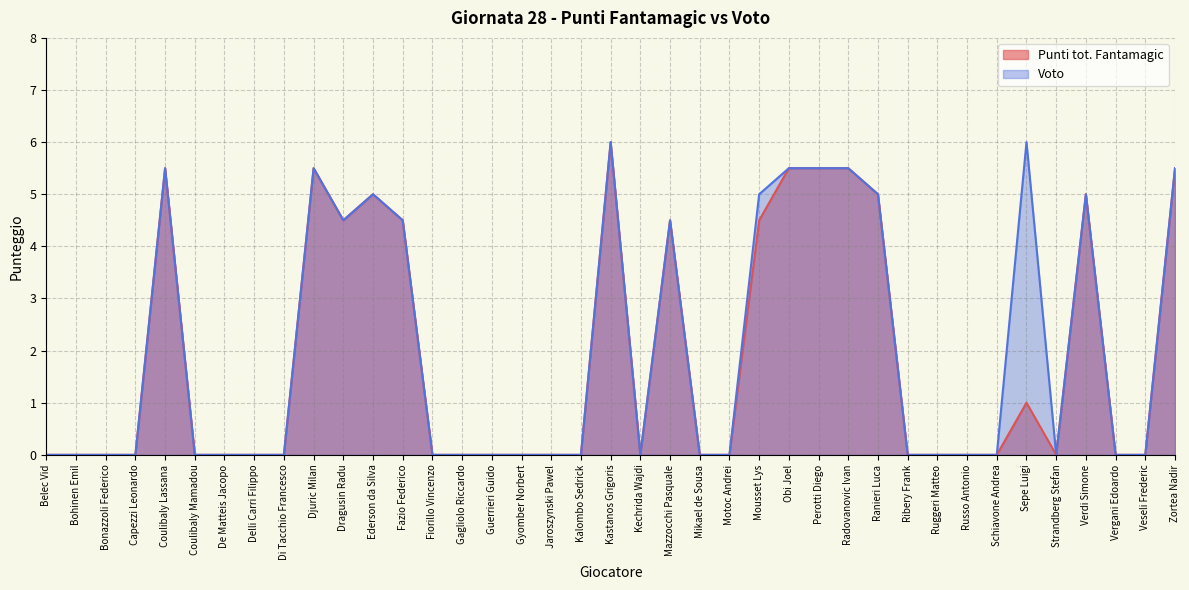

What is the highest value of the Punti tot. Fantamagic series?

6.0